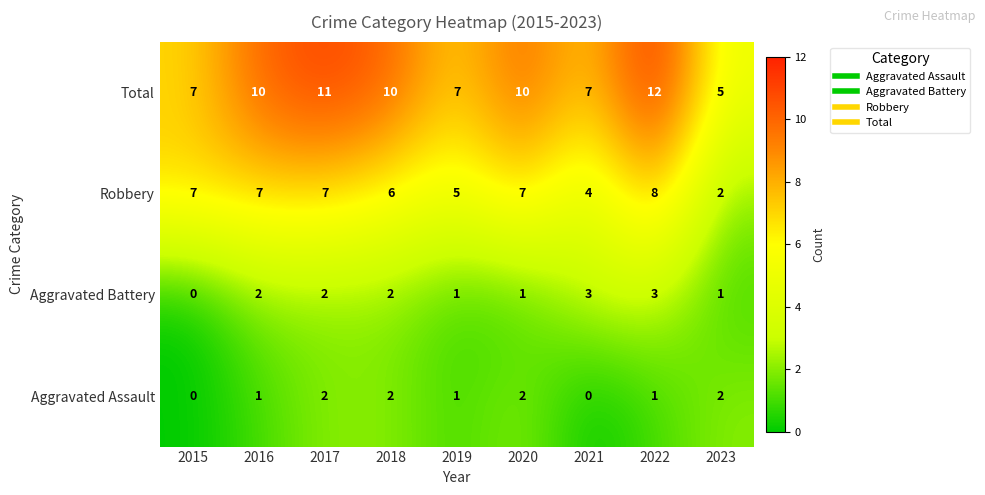

Which series has the widest spread of values?

Total